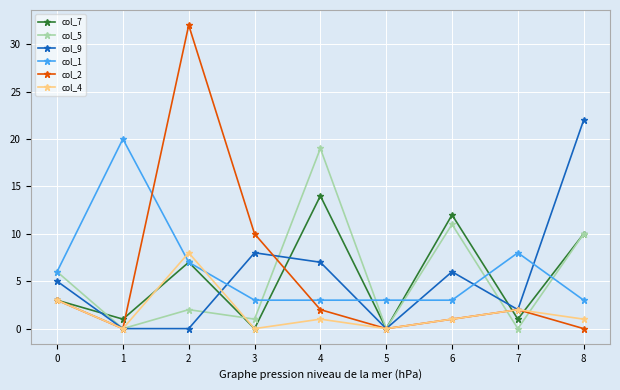

At which category does col_4 reach its first local valley?

1